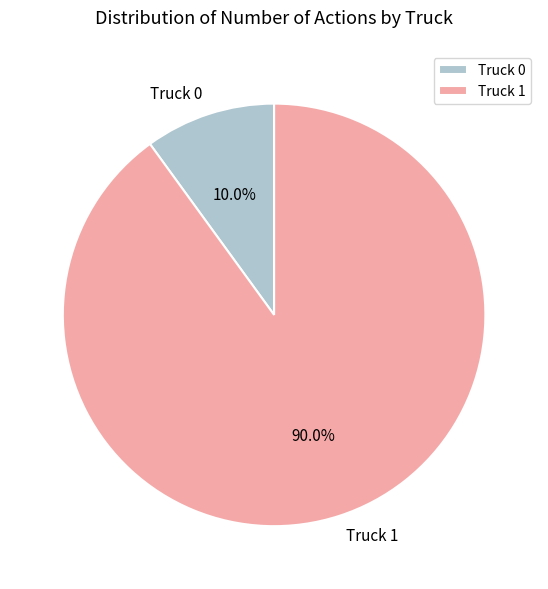

Is there any slice that represents more than half of the pie?

Yes